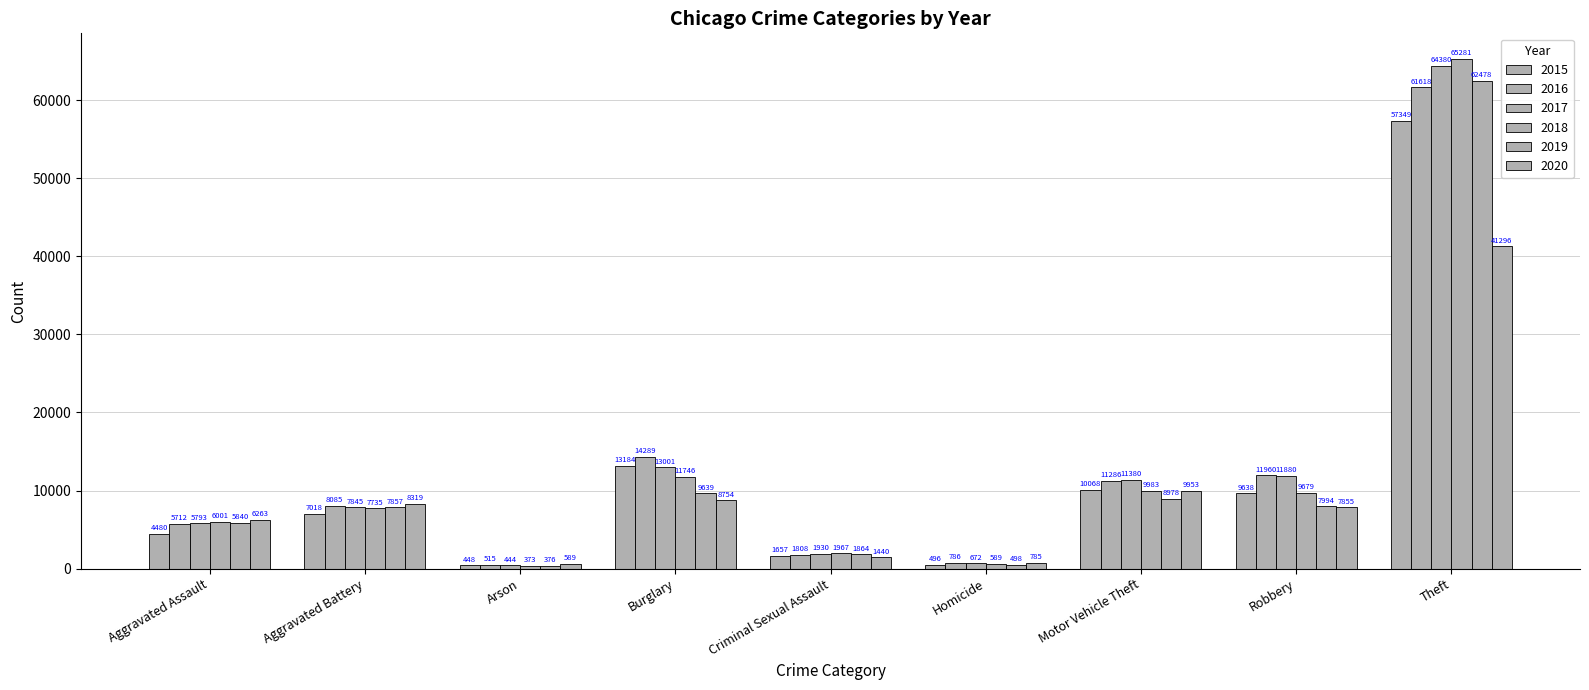

What is the difference between the 2020 values at Motor Vehicle Theft and Aggravated Battery?

1634